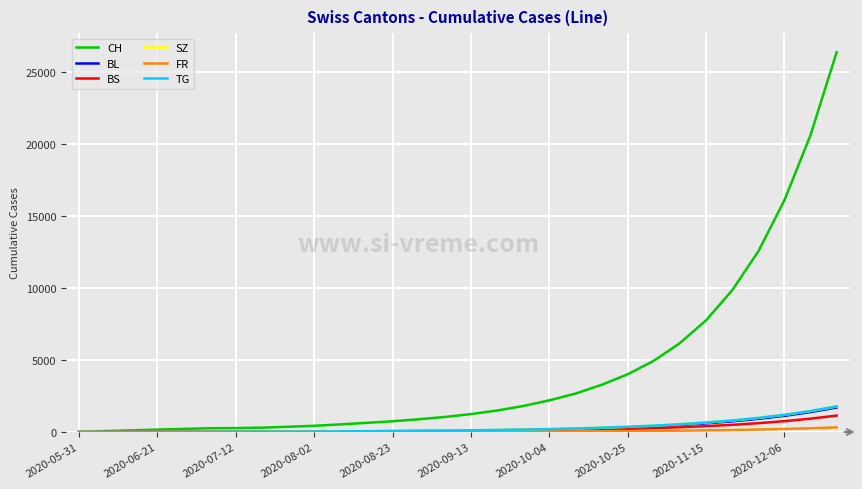

What is the difference between the second highest and minimum values in the BS series?

926